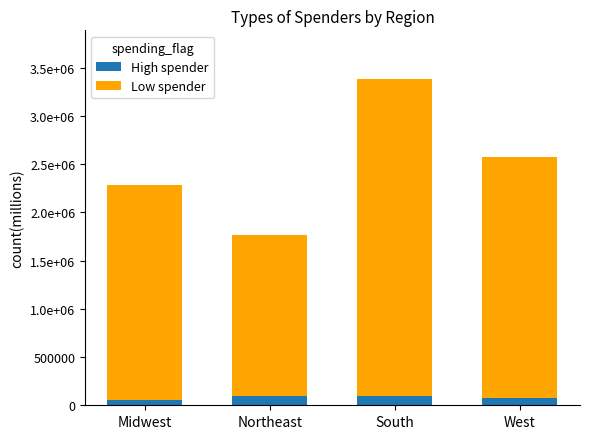

Which has a higher value, South or Northeast?

Northeast